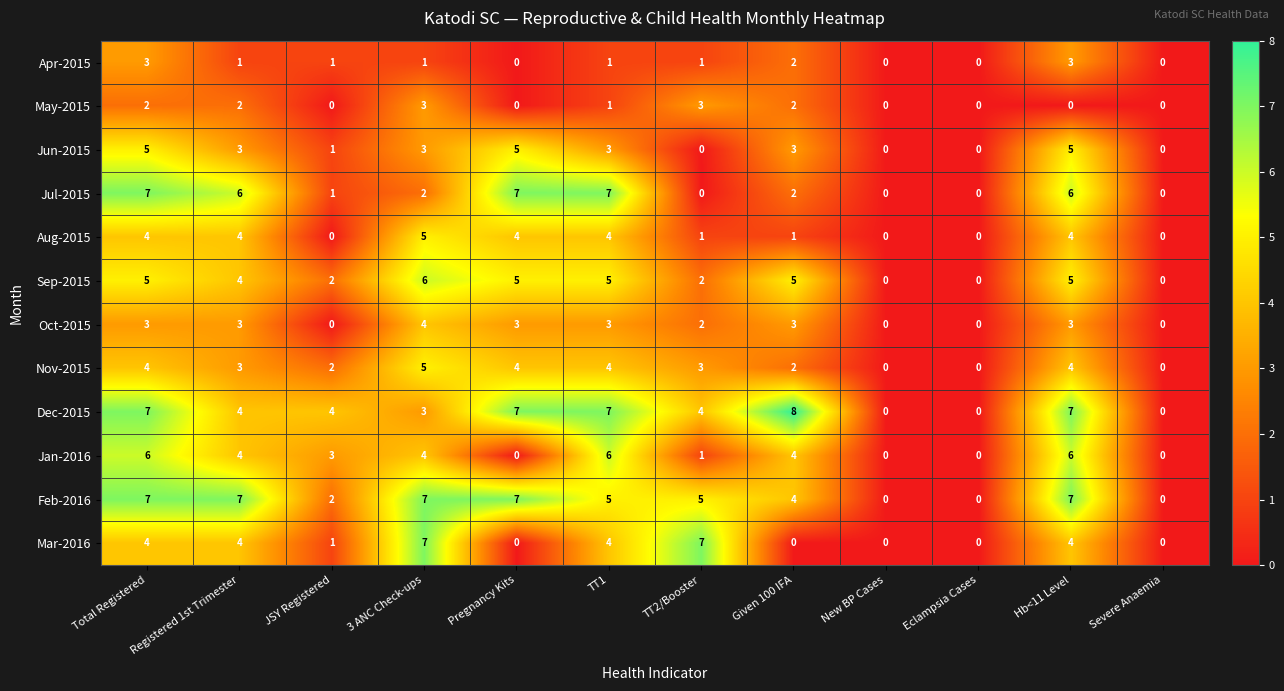

How many series are shown in this chart?

12